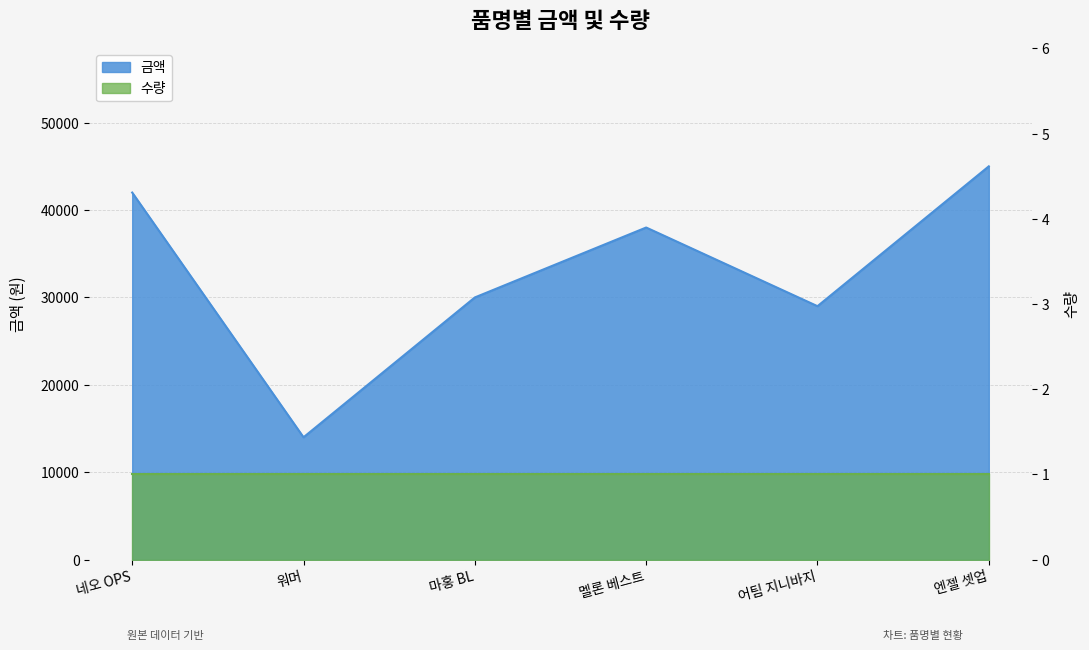

What is the value of the 2nd point from the left?

14000